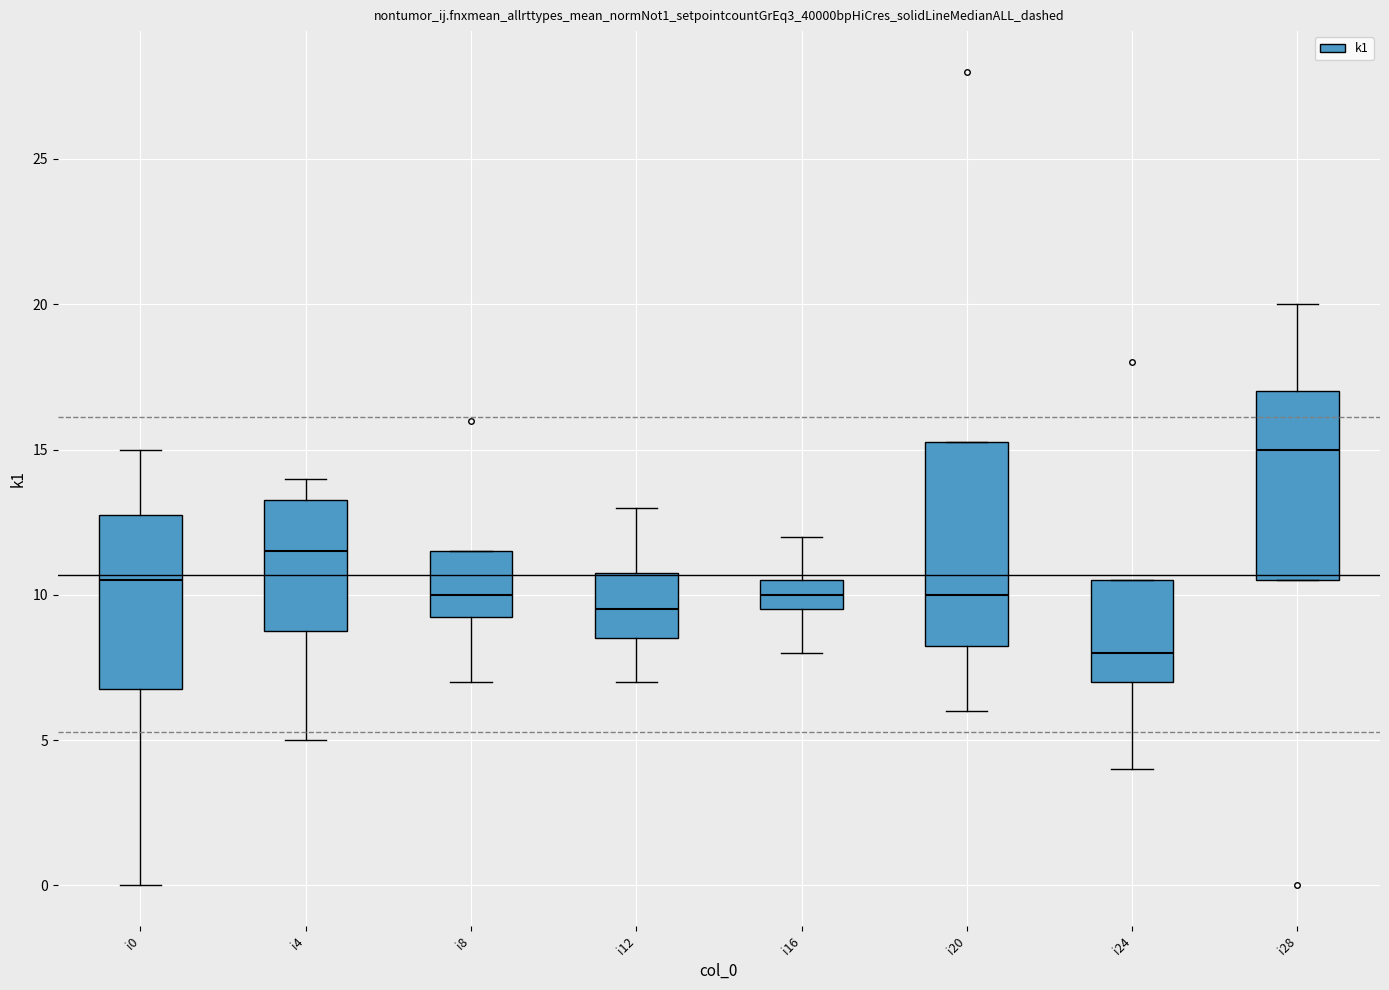

Where is the upper edge of the box for i28 on the y-axis? The values are not printed on the chart, so give them approximately, as read against the axis.

17.0